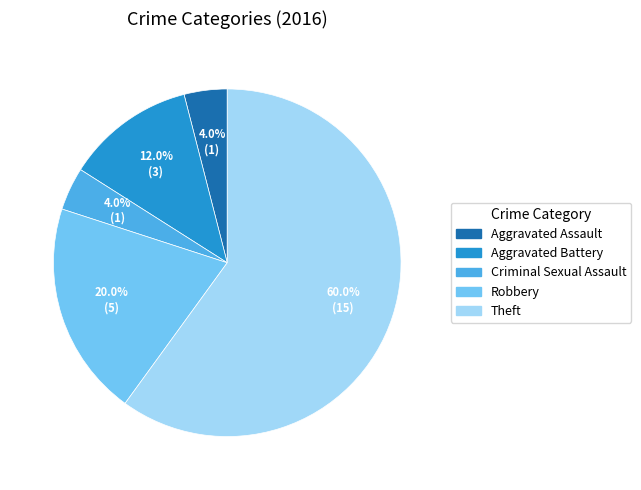

To the nearest percent, what is the difference between the Robbery and Theft slice percentages?

40%